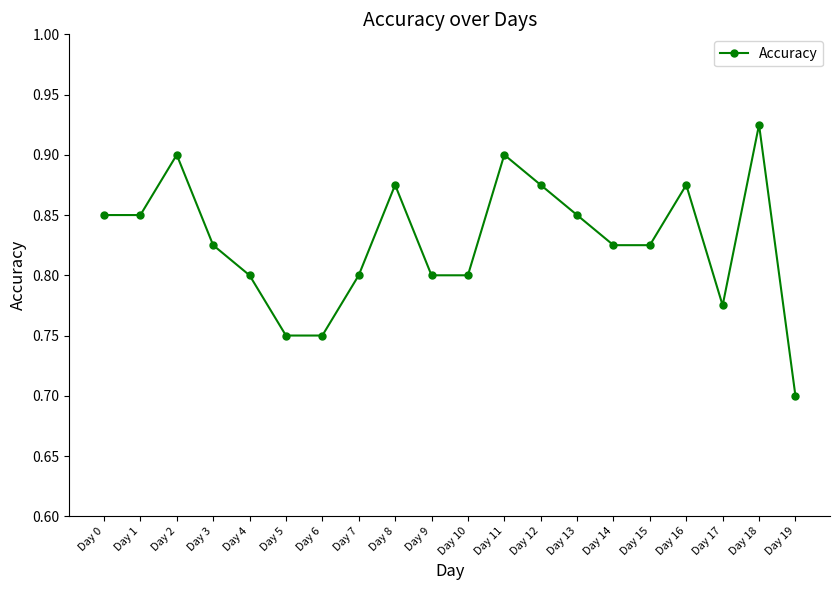

What is the minimum value shown in the chart?

0.7